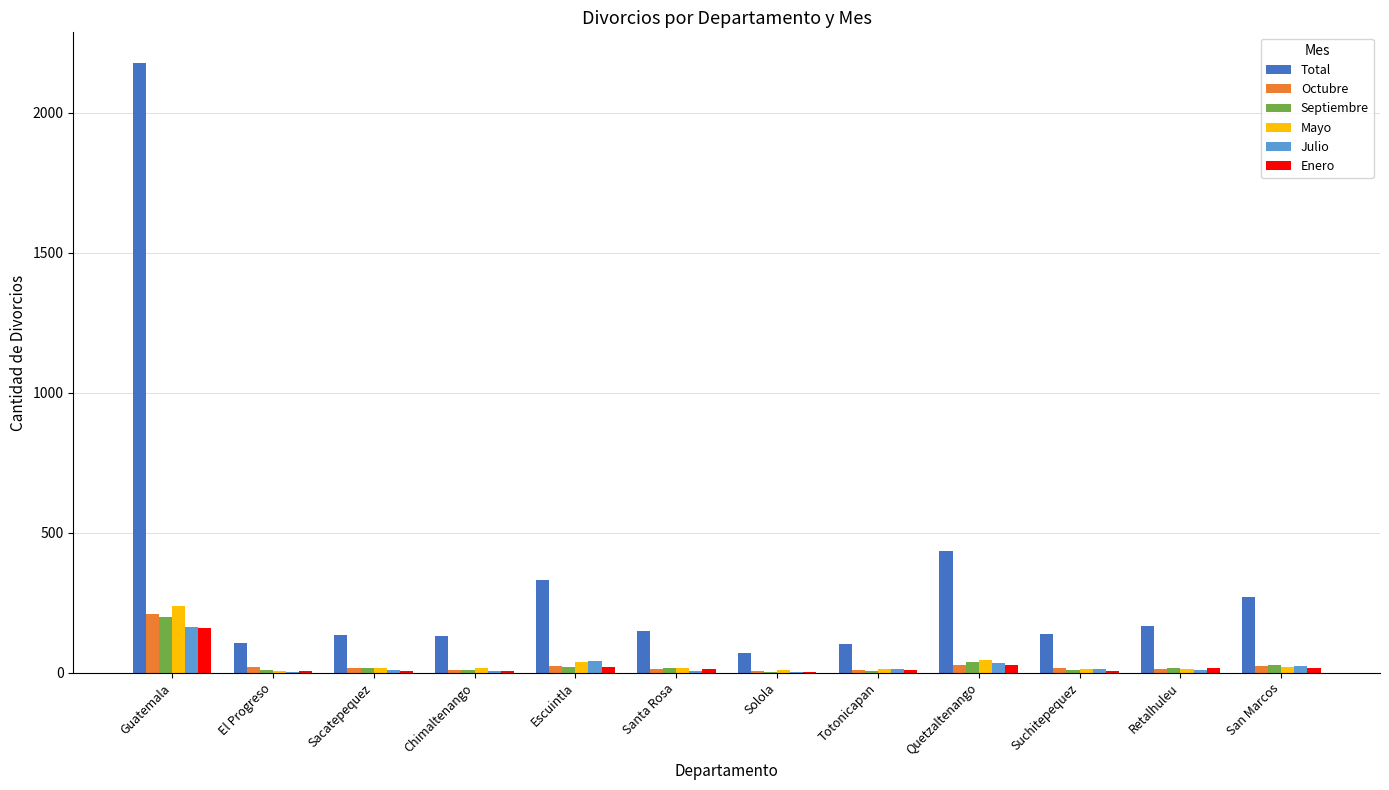

Does the chart contain stacked bars?

No